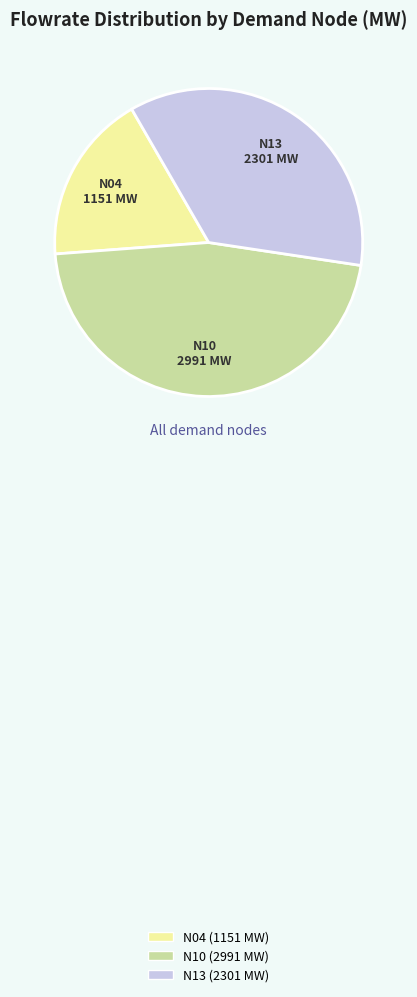

What is the largest slice in the pie chart?

N10